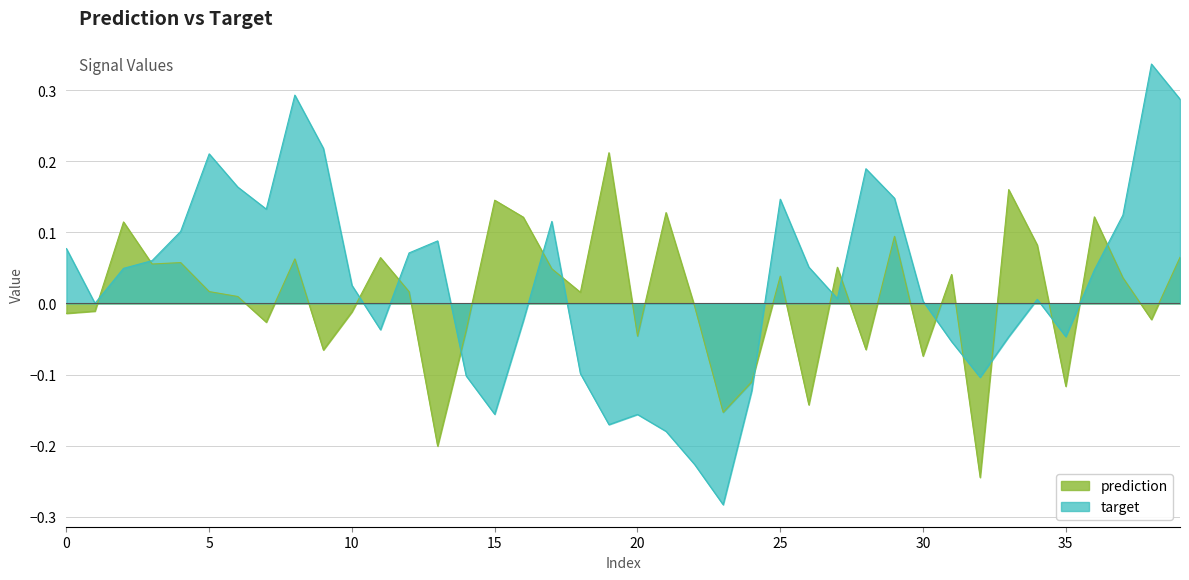

How many data points in prediction are less than 0?

17